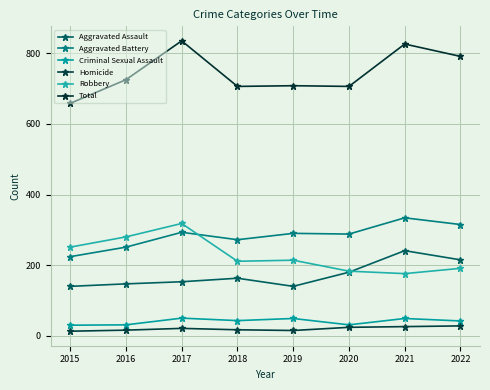

How many lines are shown in the chart?

6